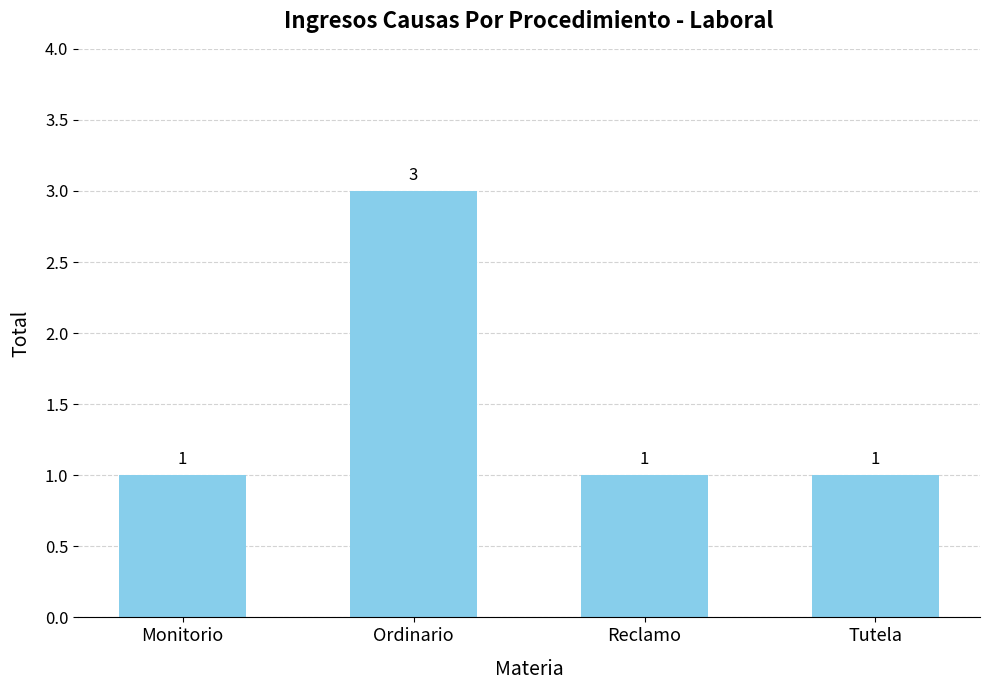

Which has a higher value, Monitorio or Ordinario?

Ordinario